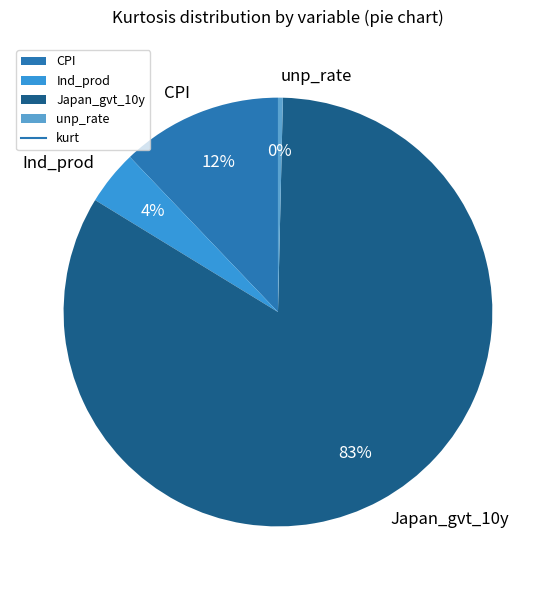

How many segments does this pie chart have?

4